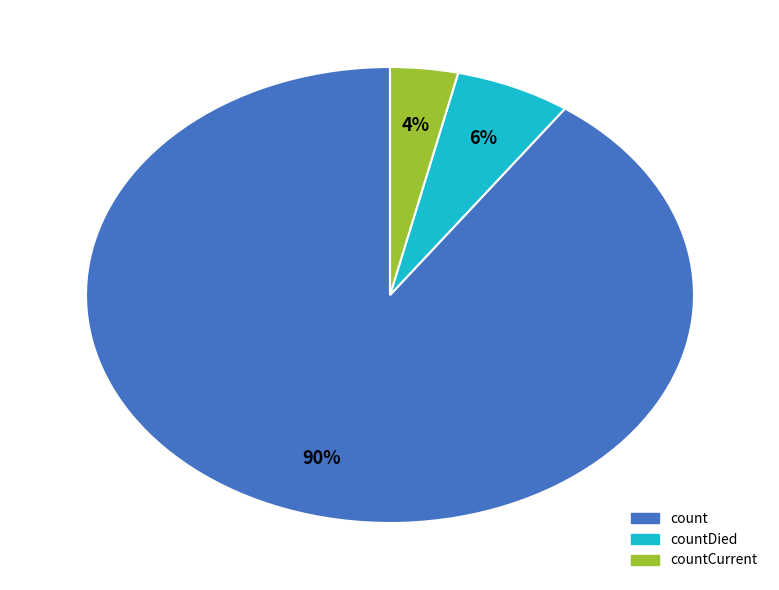

Is there a majority slice in this chart?

Yes